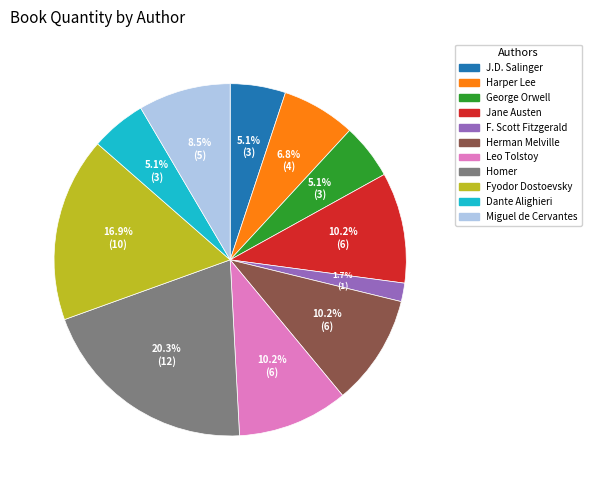

Do Harper Lee and Leo Tolstoy together represent more than half of the pie?

No